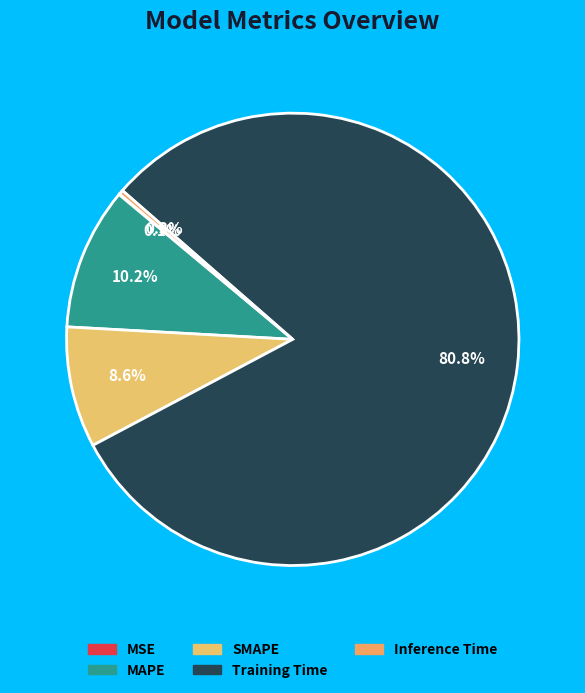

What portion of the pie excludes Training Time?

19.2%